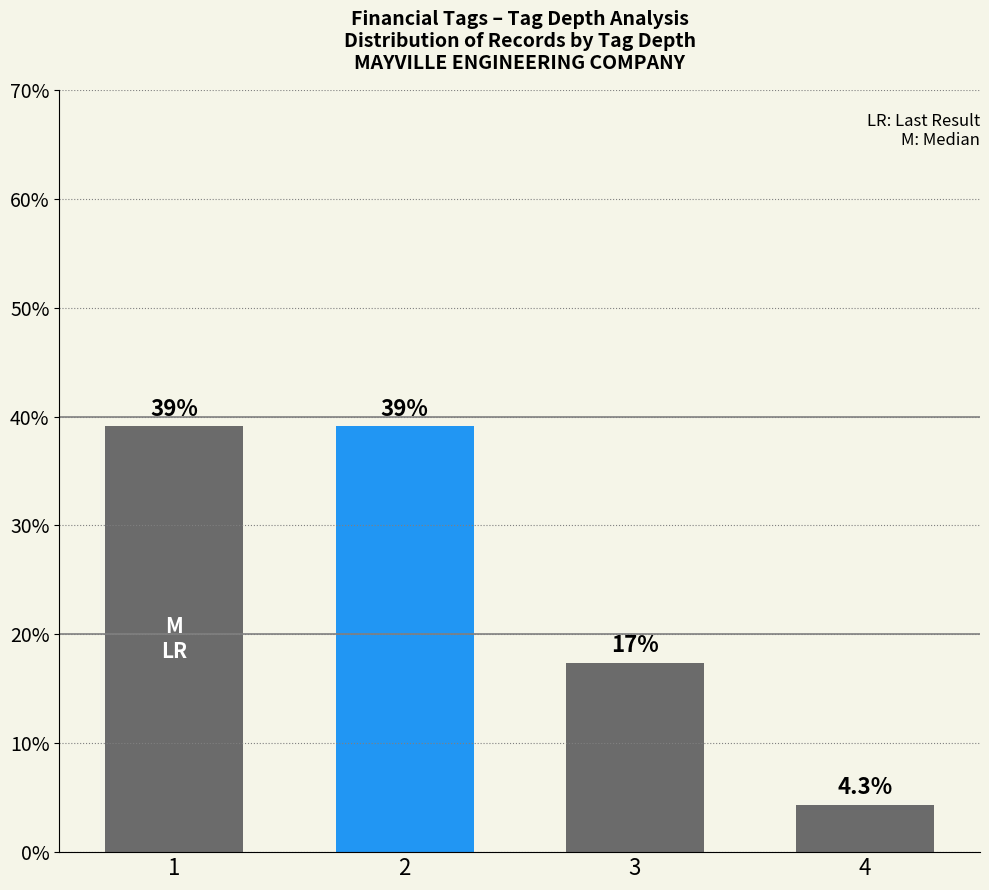

What is the change in value from 2 to 3?

-21.7